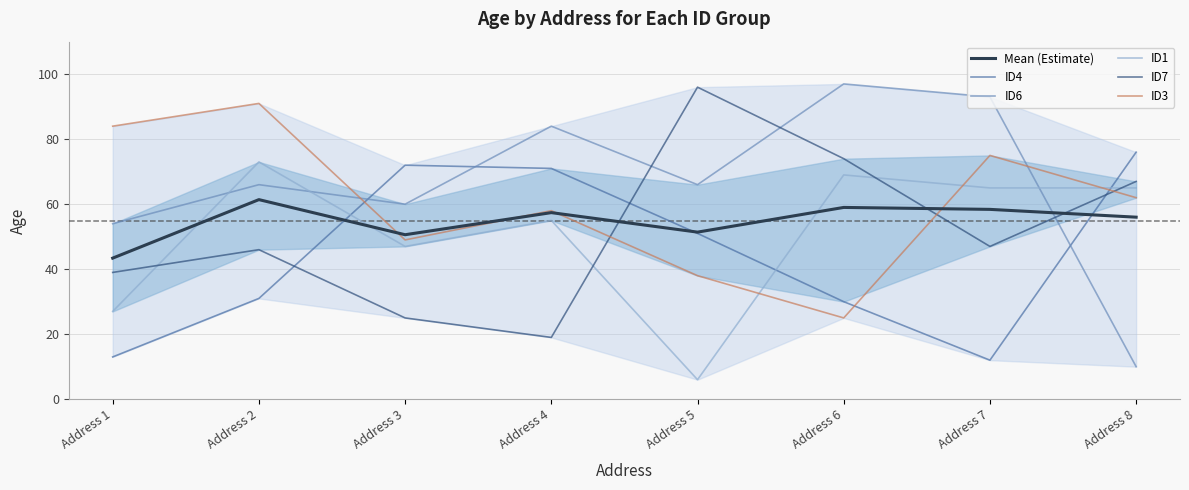

Reading left to right, transcribe all the data shown in this chart.

Mean (Estimate): Address 1=43.4	Address 2=61.4	Address 3=50.6	Address 4=57.4	Address 5=51.4	Address 6=59.0	Address 7=58.4	Address 8=56.0
ID4: Address 1=13.0	Address 2=31.0	Address 3=72.0	Address 4=71.0	Address 5=51.0	Address 6=30.0	Address 7=12.0	Address 8=76.0
ID6: Address 1=54.0	Address 2=66.0	Address 3=60.0	Address 4=84.0	Address 5=66.0	Address 6=97.0	Address 7=93.0	Address 8=10.0
ID1: Address 1=27.0	Address 2=73.0	Address 3=47.0	Address 4=55.0	Address 5=6.0	Address 6=69.0	Address 7=65.0	Address 8=65.0
ID7: Address 1=39.0	Address 2=46.0	Address 3=25.0	Address 4=19.0	Address 5=96.0	Address 6=74.0	Address 7=47.0	Address 8=67.0
ID3: Address 1=84.0	Address 2=91.0	Address 3=49.0	Address 4=58.0	Address 5=38.0	Address 6=25.0	Address 7=75.0	Address 8=62.0